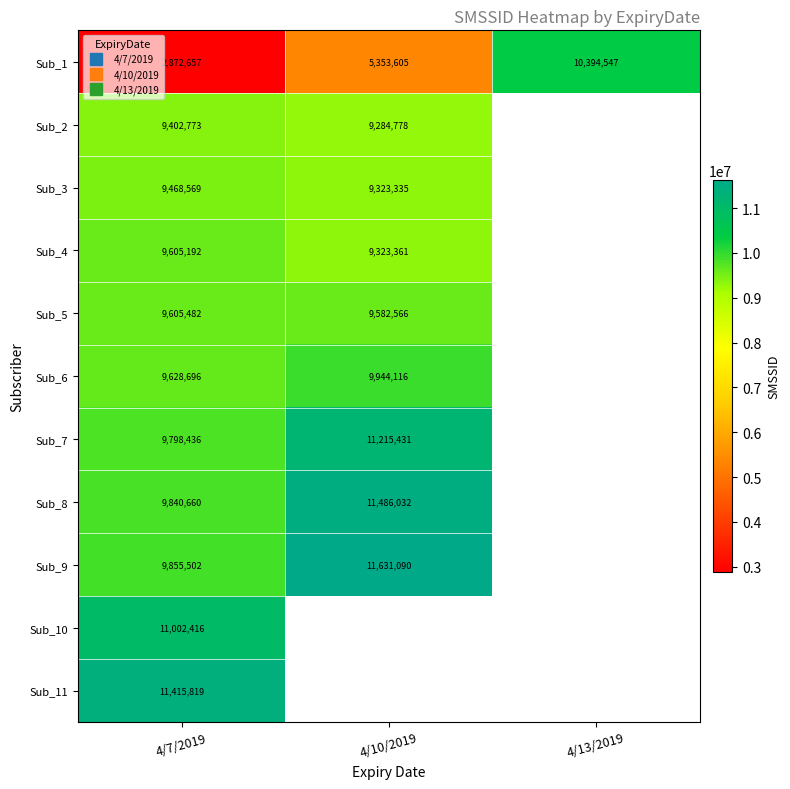

Which series has the largest range (max minus min)?

Sub_1